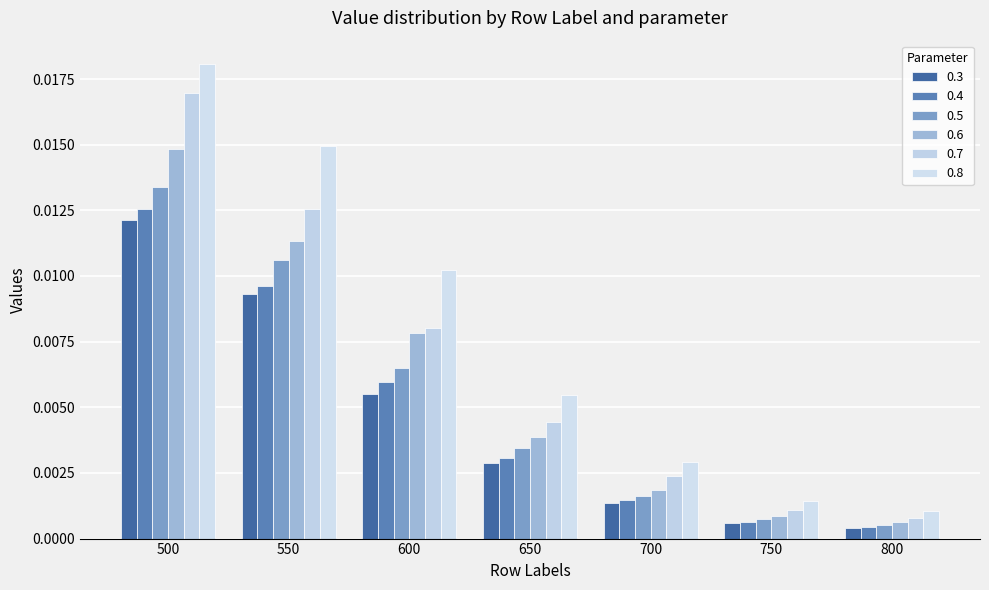

How many distinct data groups are displayed?

6